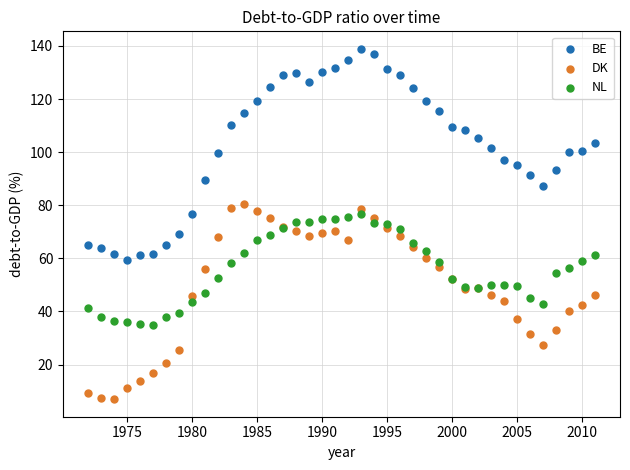

Which series reaches the minimum Y coordinate?

DK